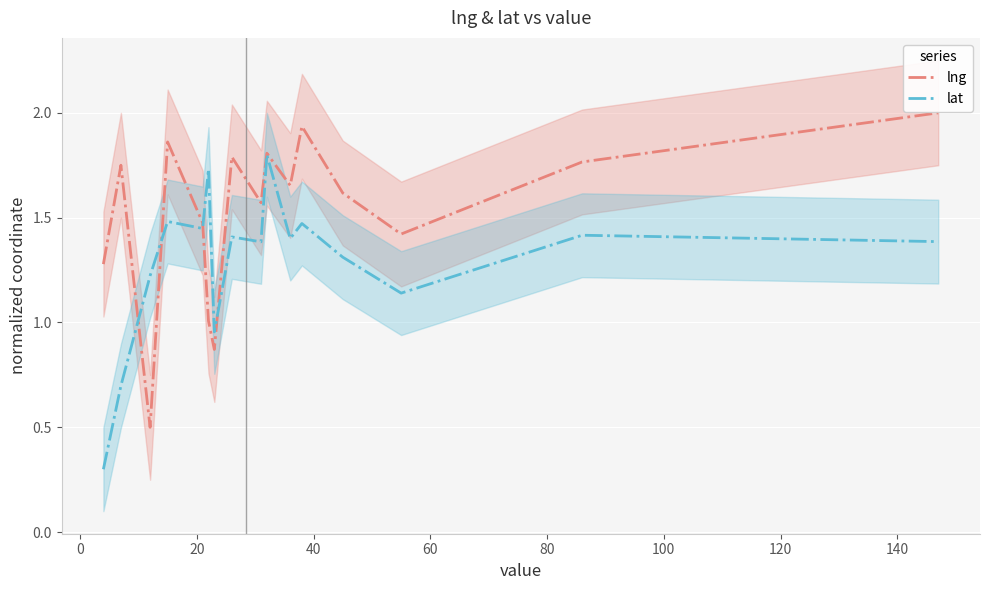

What is the average value of the lng series?

1.5